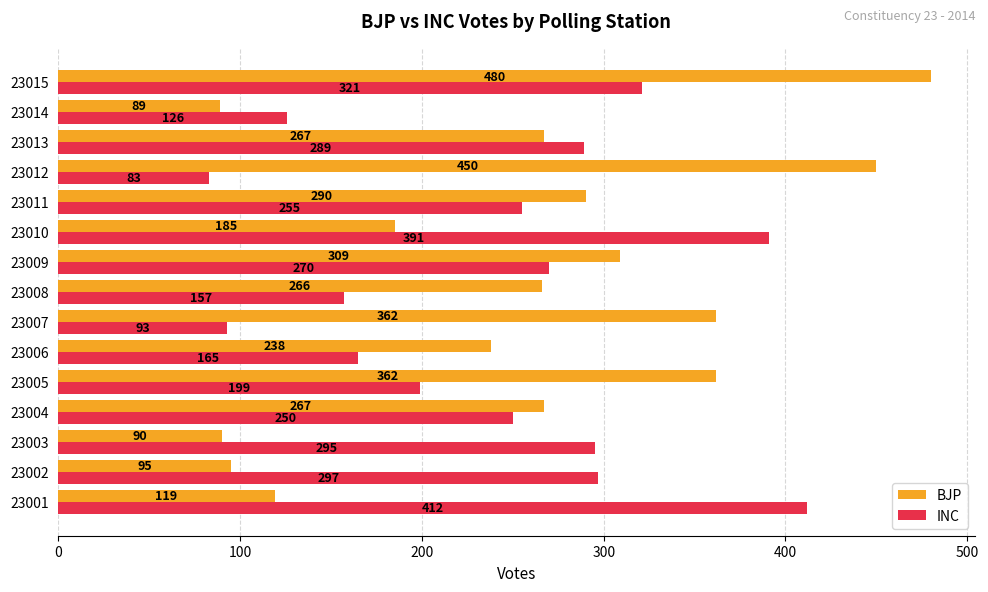

Where is INC nearest to the value 247?

23004